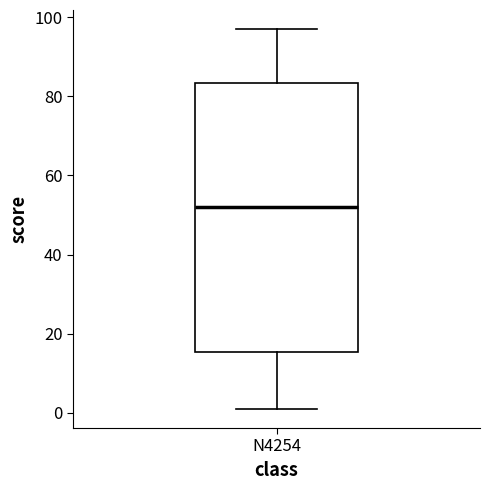

Where does the median line of the box for N4254 sit on the y-axis? The values are not printed on the chart, so give them approximately, as read against the axis.

52